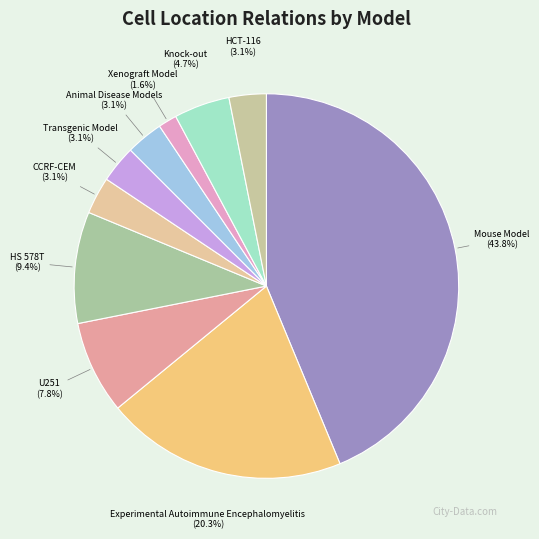

To the nearest percent, what is the average slice percentage?

10%